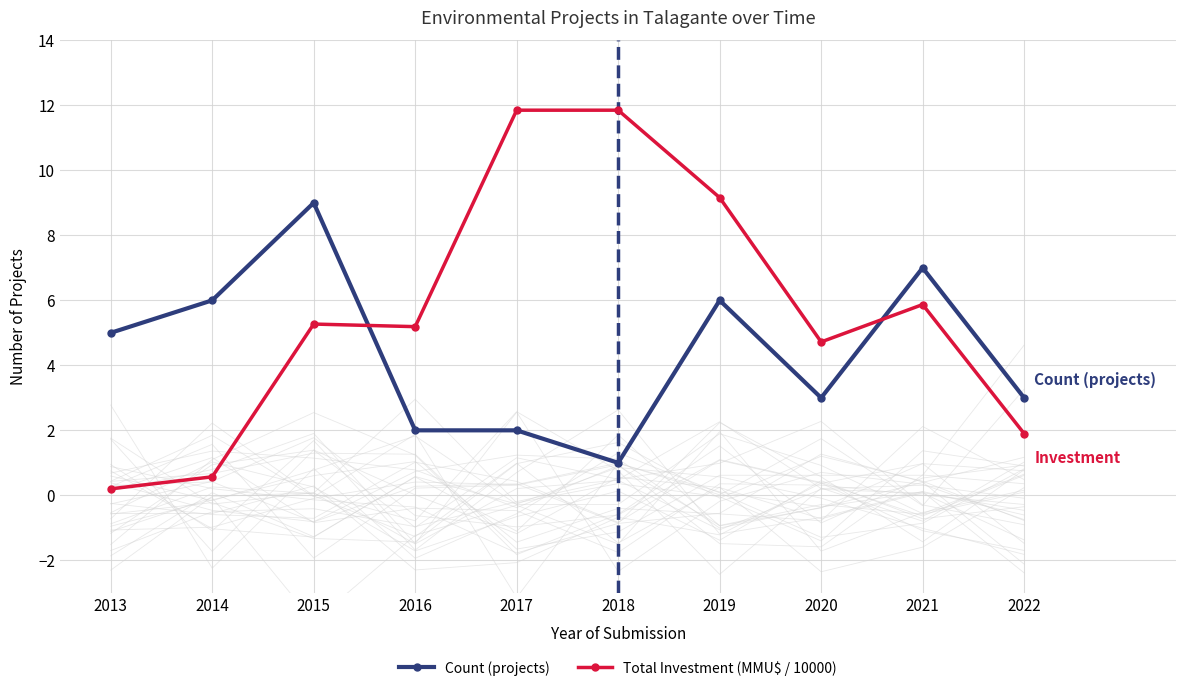

How many intersections are there between Count (projects) and Total Investment (MMU$ / 10000)?

2